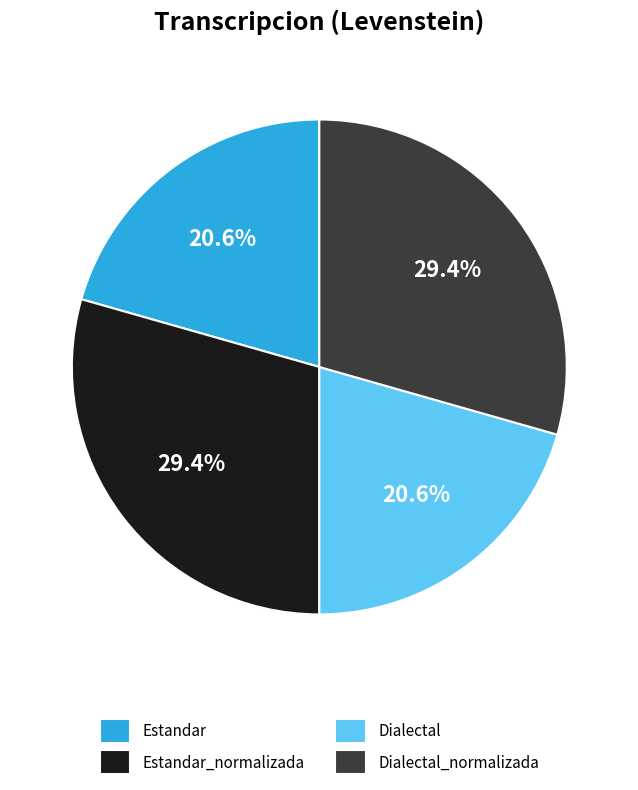

How many segments does this pie chart have?

4